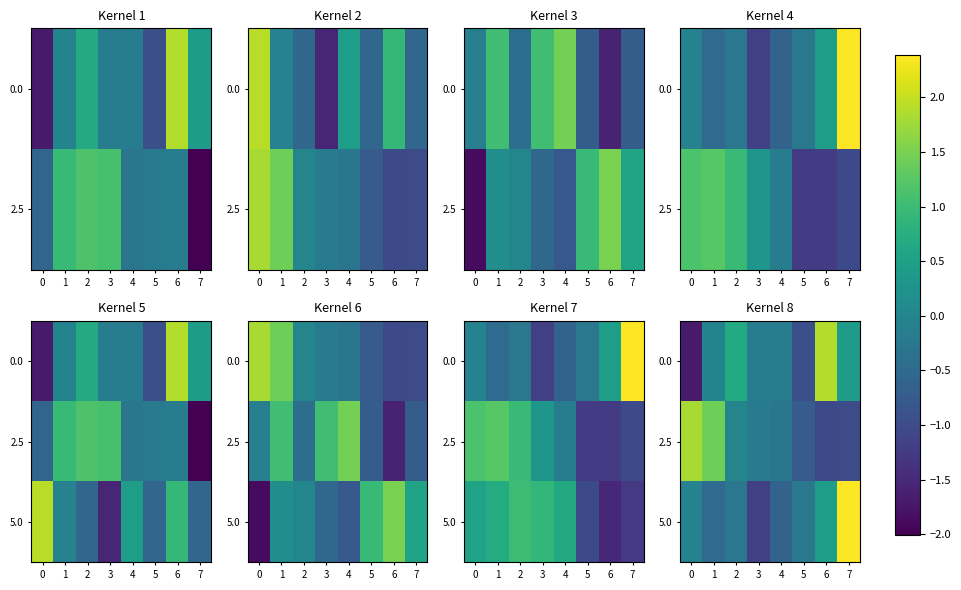

Is it true that 5.0 equals -0.1 at 4?

False